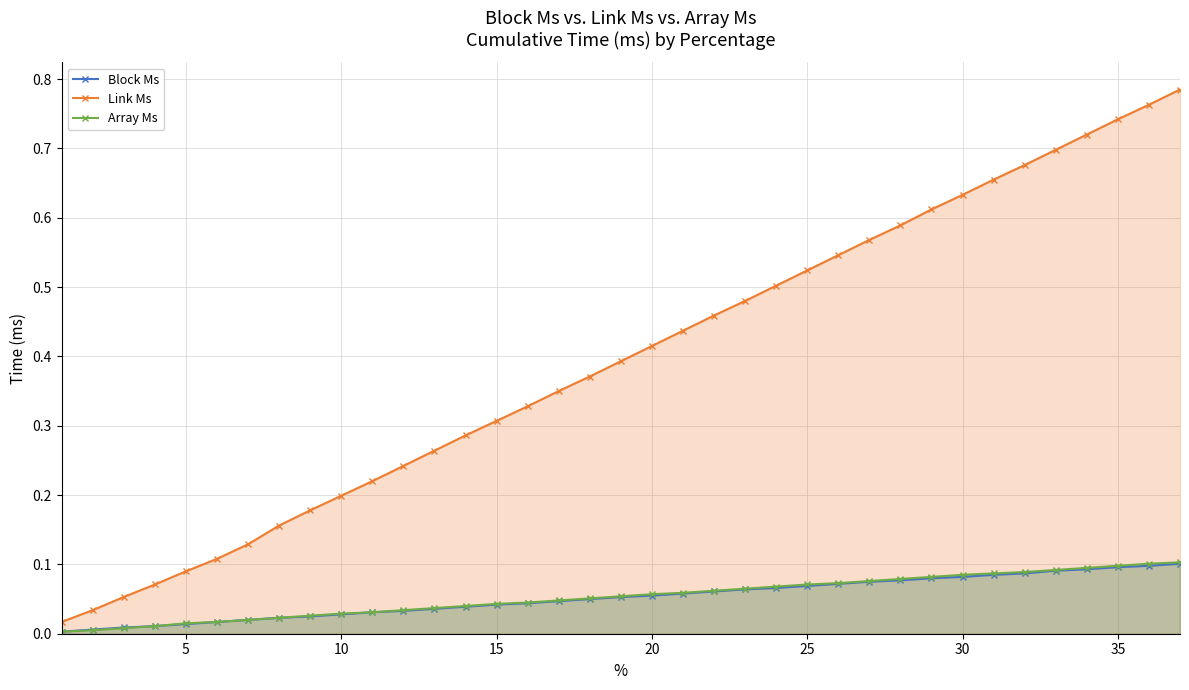

True or false: Link Ms has more than 2 interior local peaks.

False